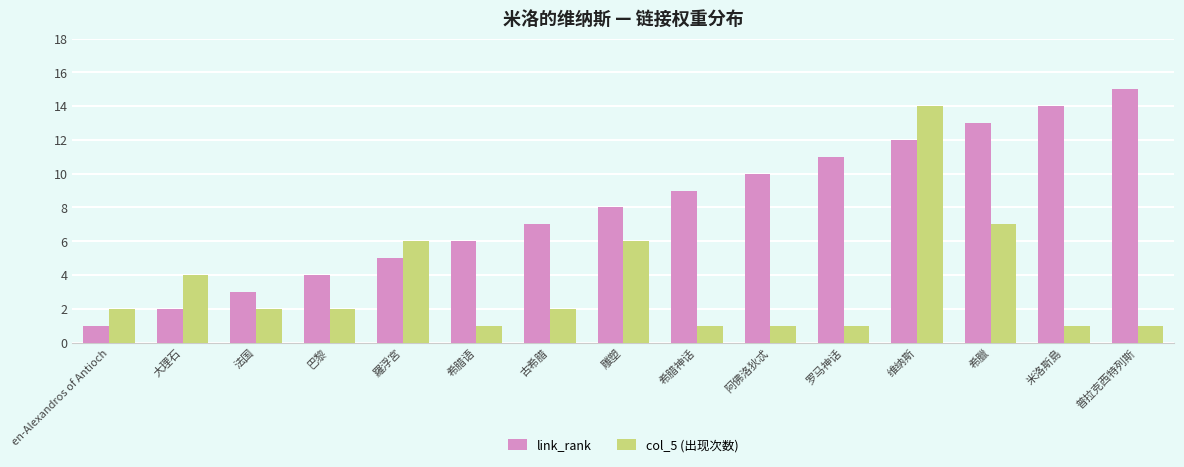

What is the average value of the col_5 (出现次数) series?

3